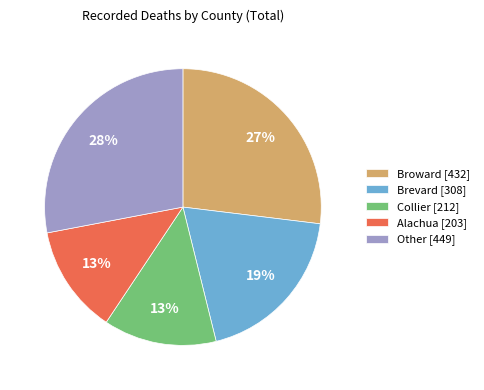

To the nearest percent, what is the difference between the largest and smallest slice percentages?

15%